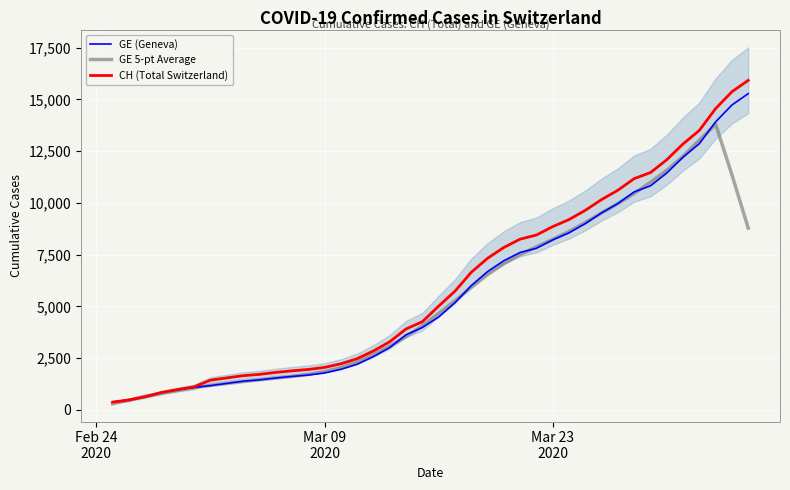

What is the maximum value for GE (Geneva)?

15284.0